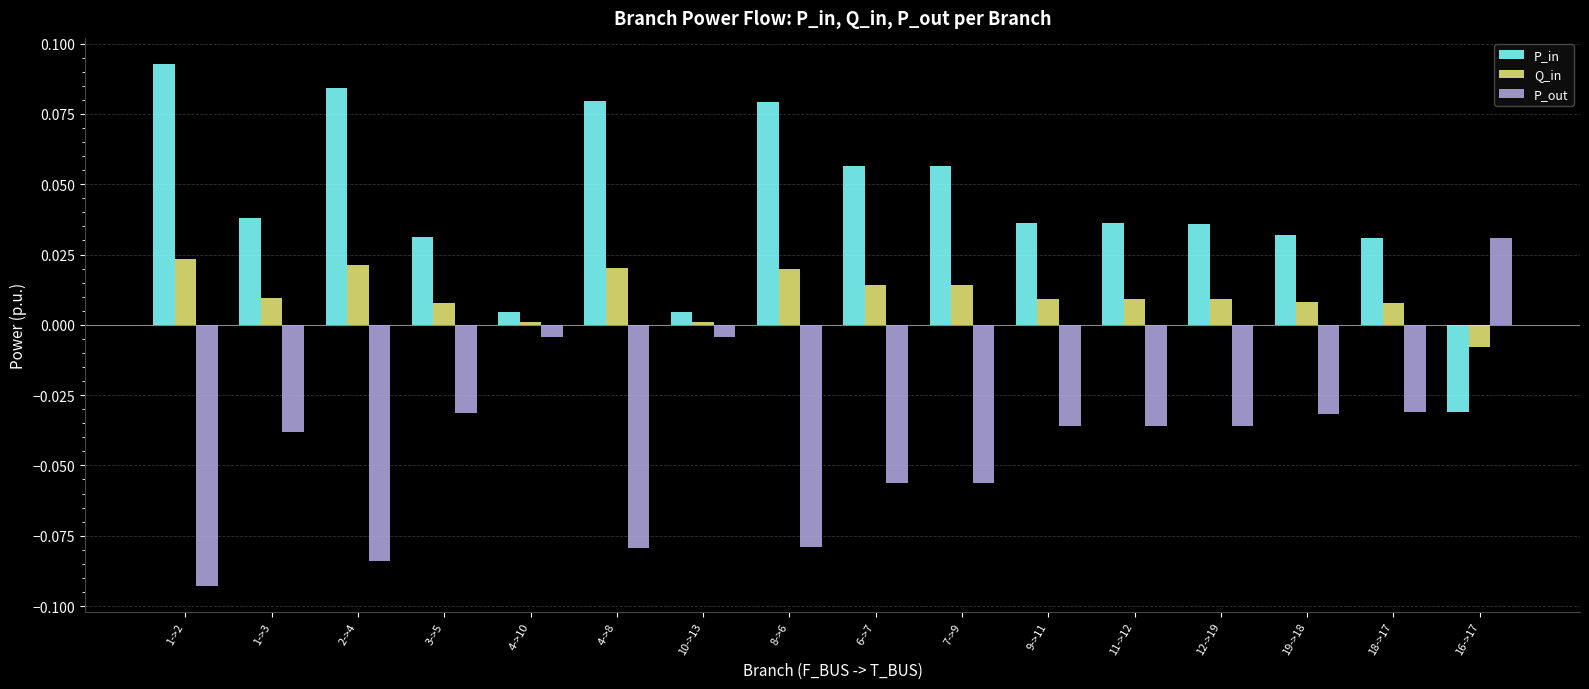

At which label does P_out first exceed 0?

16->17